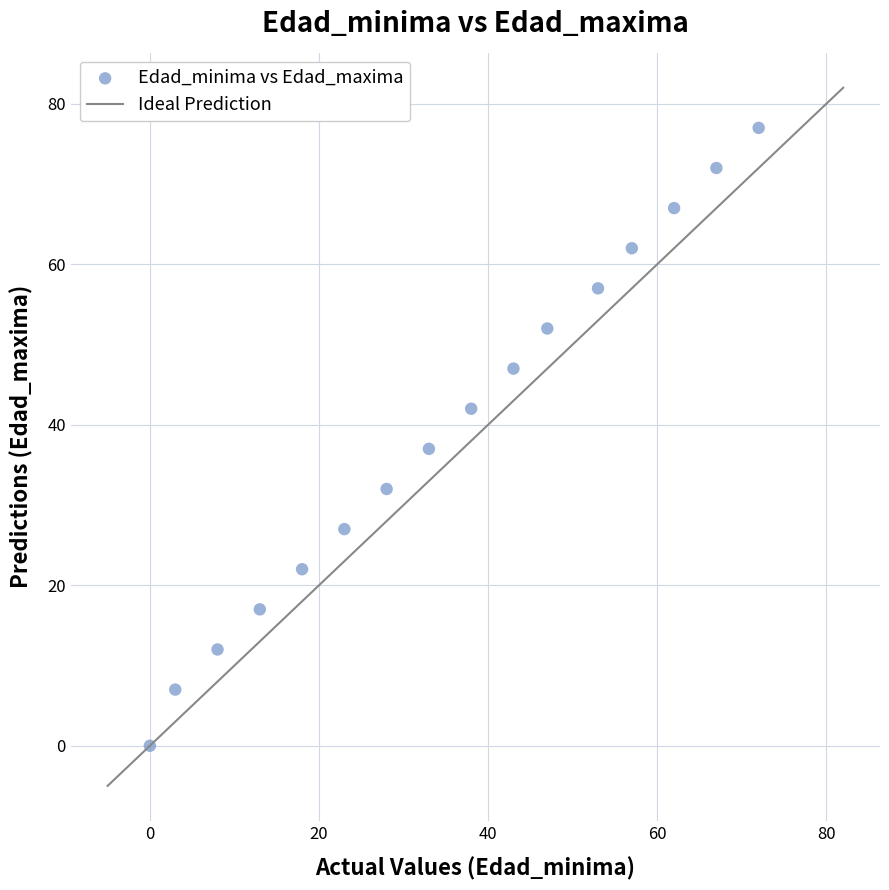

What Y value in the scatter plot is closest to 38?

37